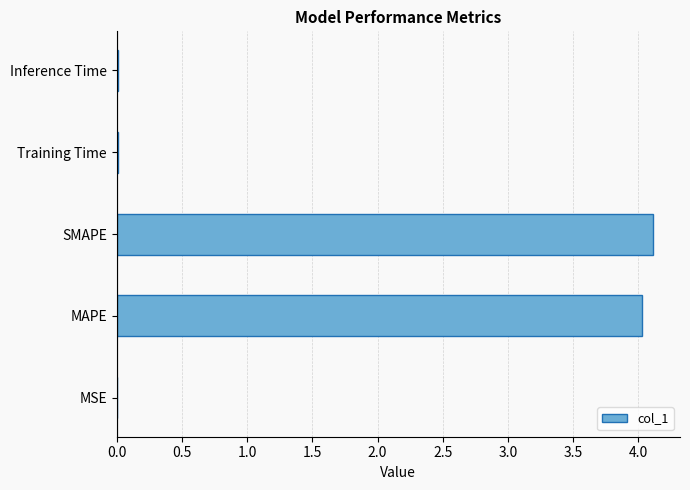

True or false: the data shows 4.0 at MAPE.

True